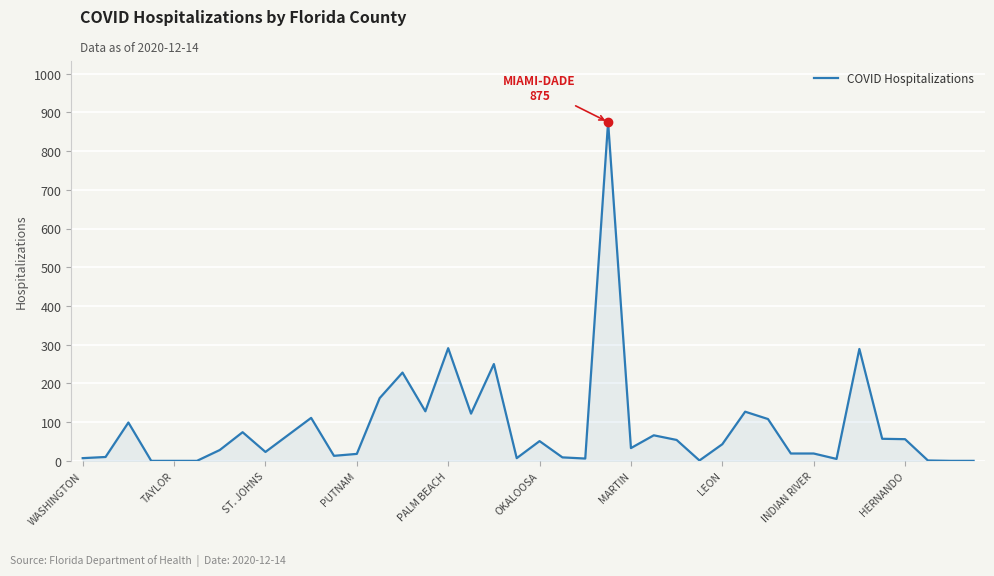

True or false: the data shows 87 at HERNANDO.

False